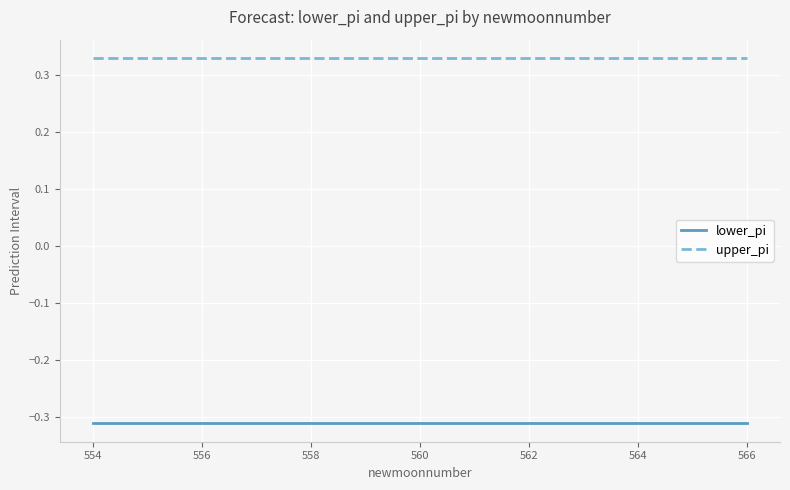

Which series has the largest total across all categories?

upper_pi